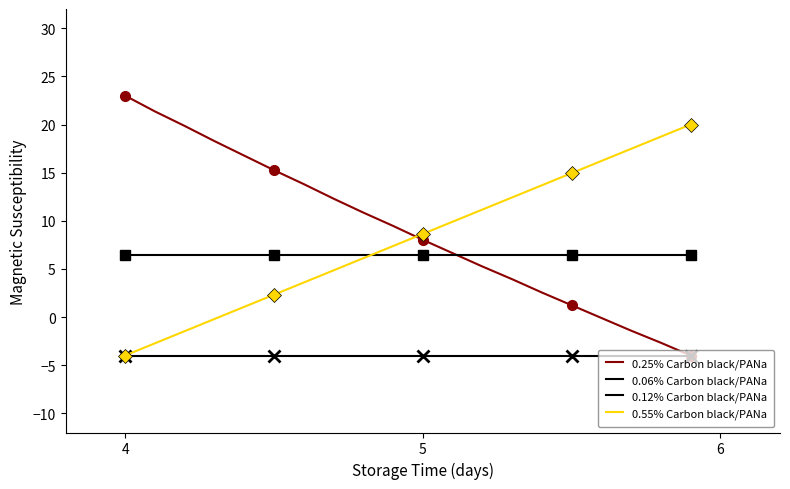

Does the chart have visible grid lines?

No